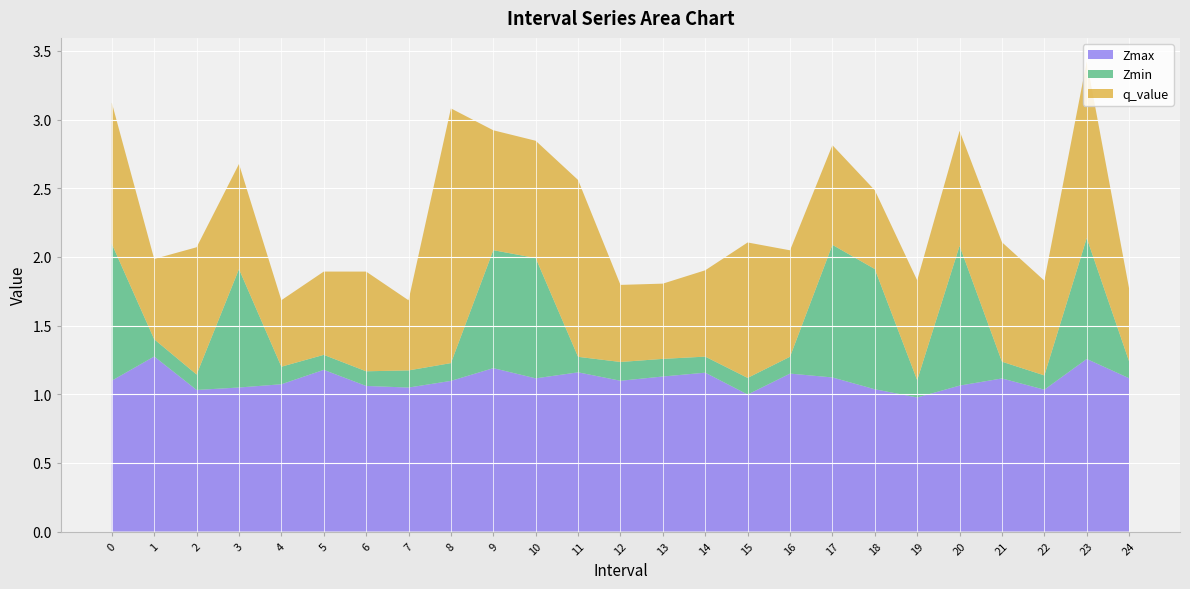

Reading right to left, what are all the values shown in this chart?

Zmax: 24=1.1	23=1.3	22=1.0	21=1.1	20=1.1	19=1.0	18=1.0	17=1.1	16=1.2	15=1.0	14=1.2	13=1.1	12=1.1	11=1.2	10=1.1	9=1.2	8=1.1	7=1.0	6=1.1	5=1.2	4=1.1	3=1.0	2=1.0	1=1.3	0=1.1
Zmin: 24=0.1	23=0.9	22=0.1	21=0.1	20=1.0	19=0.1	18=0.9	17=1.0	16=0.1	15=0.1	14=0.1	13=0.1	12=0.1	11=0.1	10=0.9	9=0.9	8=0.1	7=0.1	6=0.1	5=0.1	4=0.1	3=0.9	2=0.1	1=0.1	0=1.0
q_value: 24=0.5	23=1.3	22=0.7	21=0.9	20=0.8	19=0.7	18=0.6	17=0.7	16=0.8	15=1.0	14=0.6	13=0.5	12=0.6	11=1.3	10=0.9	9=0.9	8=1.9	7=0.5	6=0.7	5=0.6	4=0.5	3=0.8	2=0.9	1=0.6	0=1.0